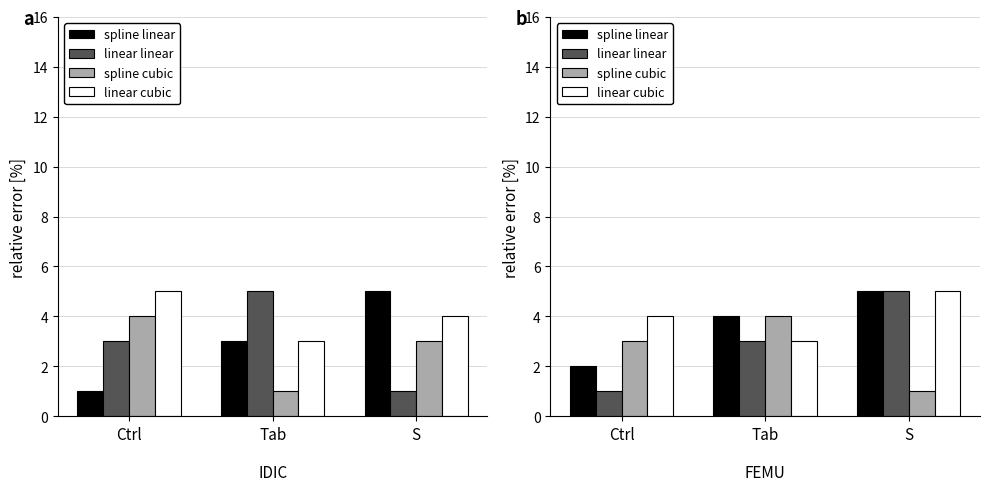

How many series are shown in this chart?

4